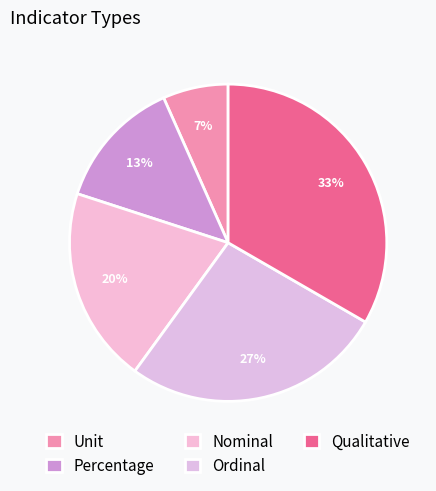

To the nearest percent, what is the combined percentage of Ordinal and Unit?

33%